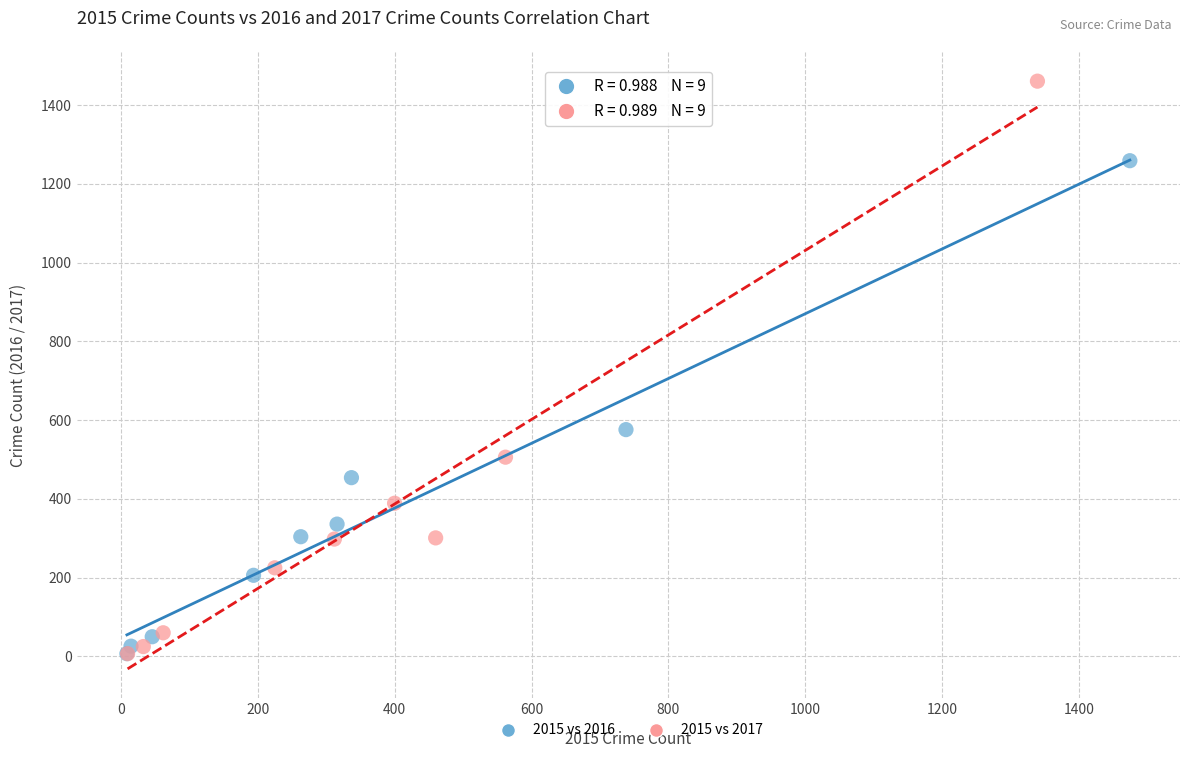

Which series has the largest Y range (max minus min)?

2015 vs 2017